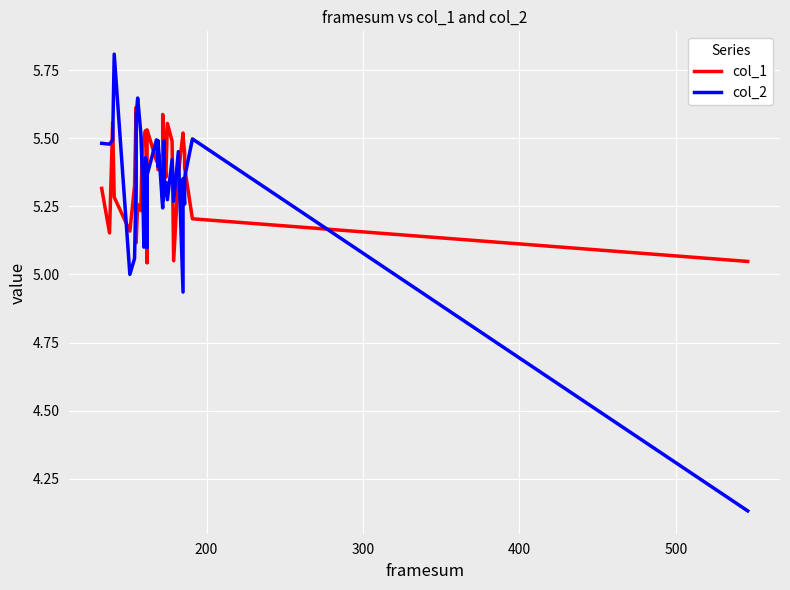

How many intersections are there between col_1 and col_2?

19